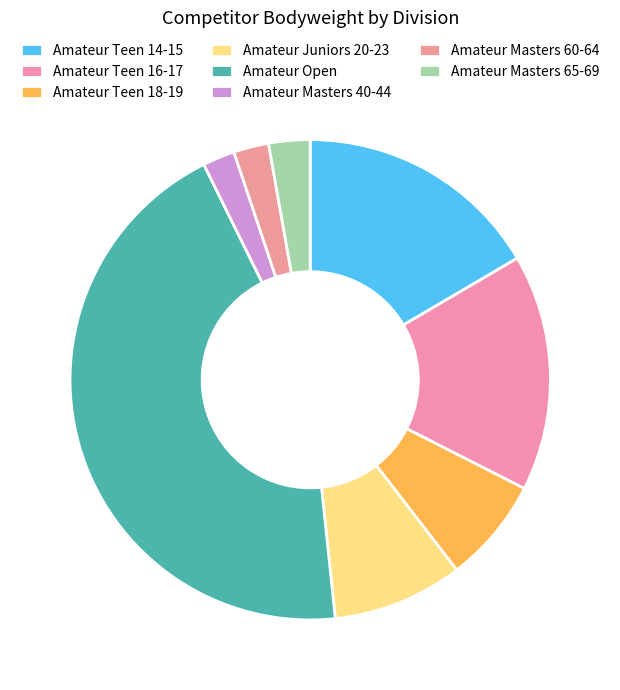

How many segments does this pie chart have?

8